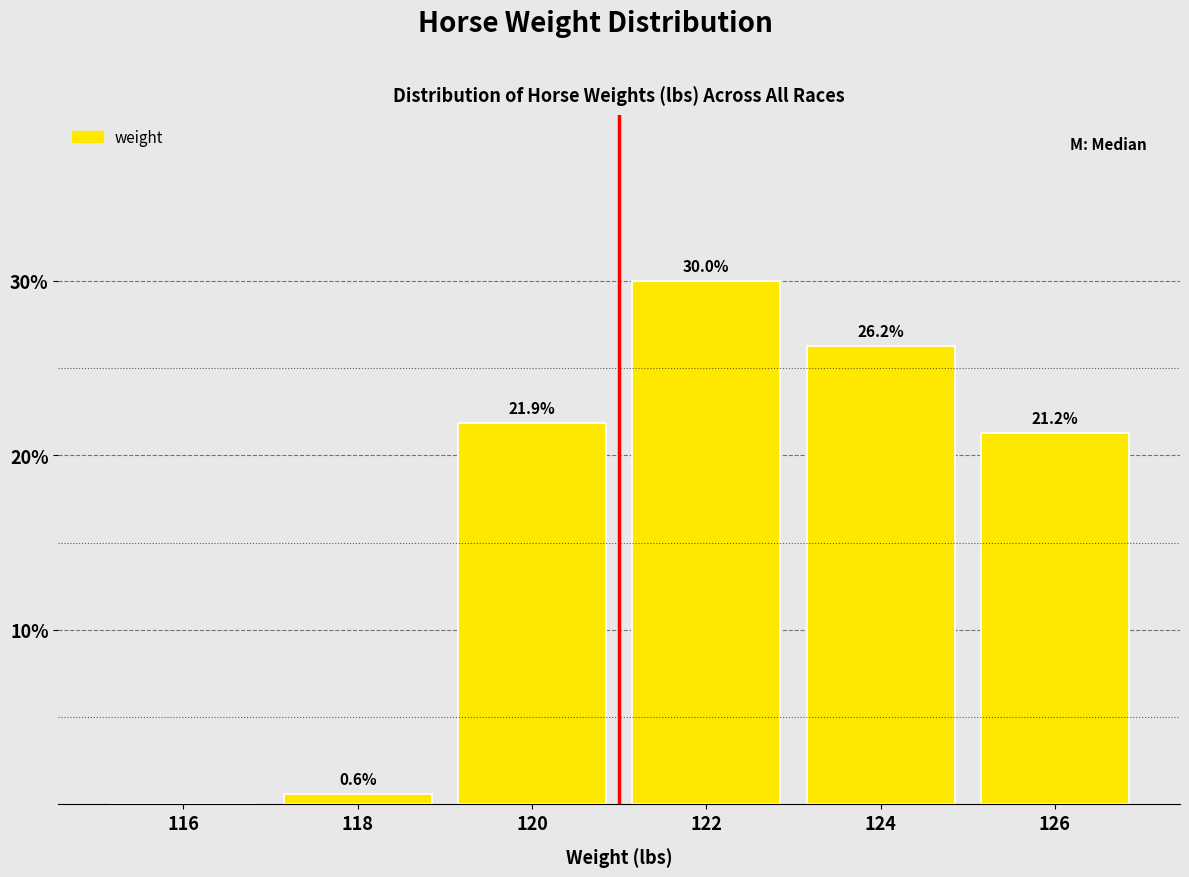

Over which range of the x-axis is the bar tallest?

121 to 123